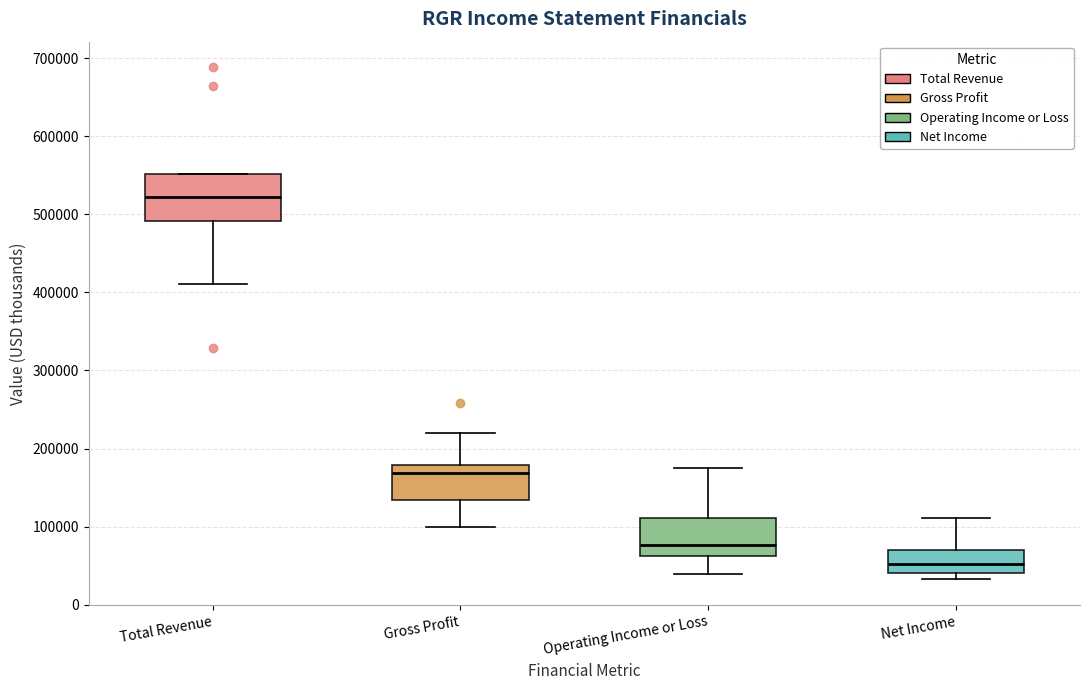

Reading left to right, read every box against the y-axis: the position of its median line, the range the box covers, and the ends of its whiskers. The values are not printed on the chart, so give them approximately, as read against the axis.

Total Revenue: median 520000, box 490000 to 550000, whiskers 410000 to 550000
Gross Profit: median 170000, box 130000 to 180000, whiskers 100000 to 220000
Operating Income or Loss: median 80000, box 60000 to 110000, whiskers 40000 to 170000
Net Income: median 50000, box 40000 to 70000, whiskers 30000 to 110000